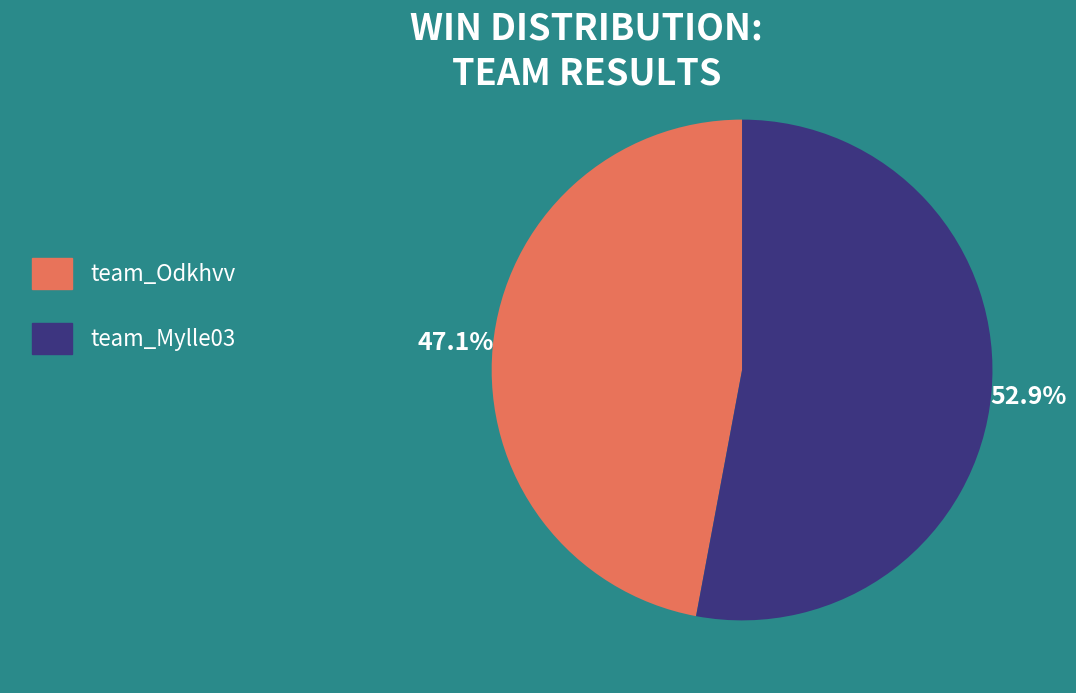

Rank the categories by value from lowest to highest.

team_Odkhvv, team_Mylle03